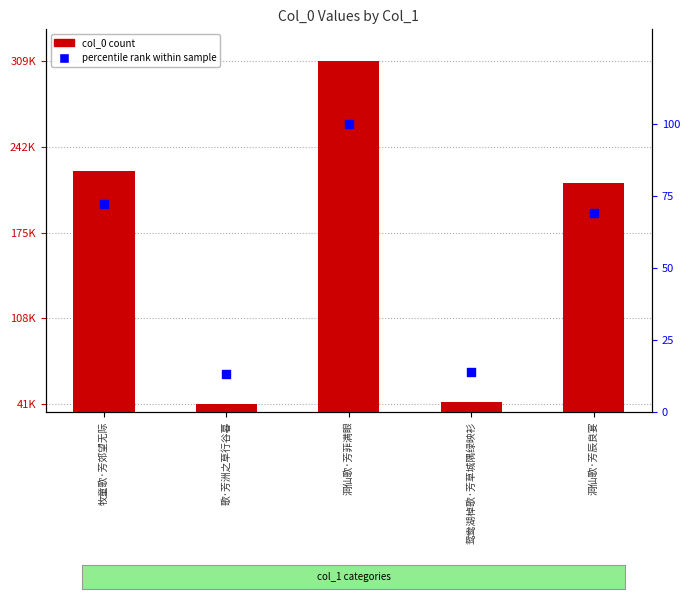

Which series has the largest total across all categories?

col_0 count